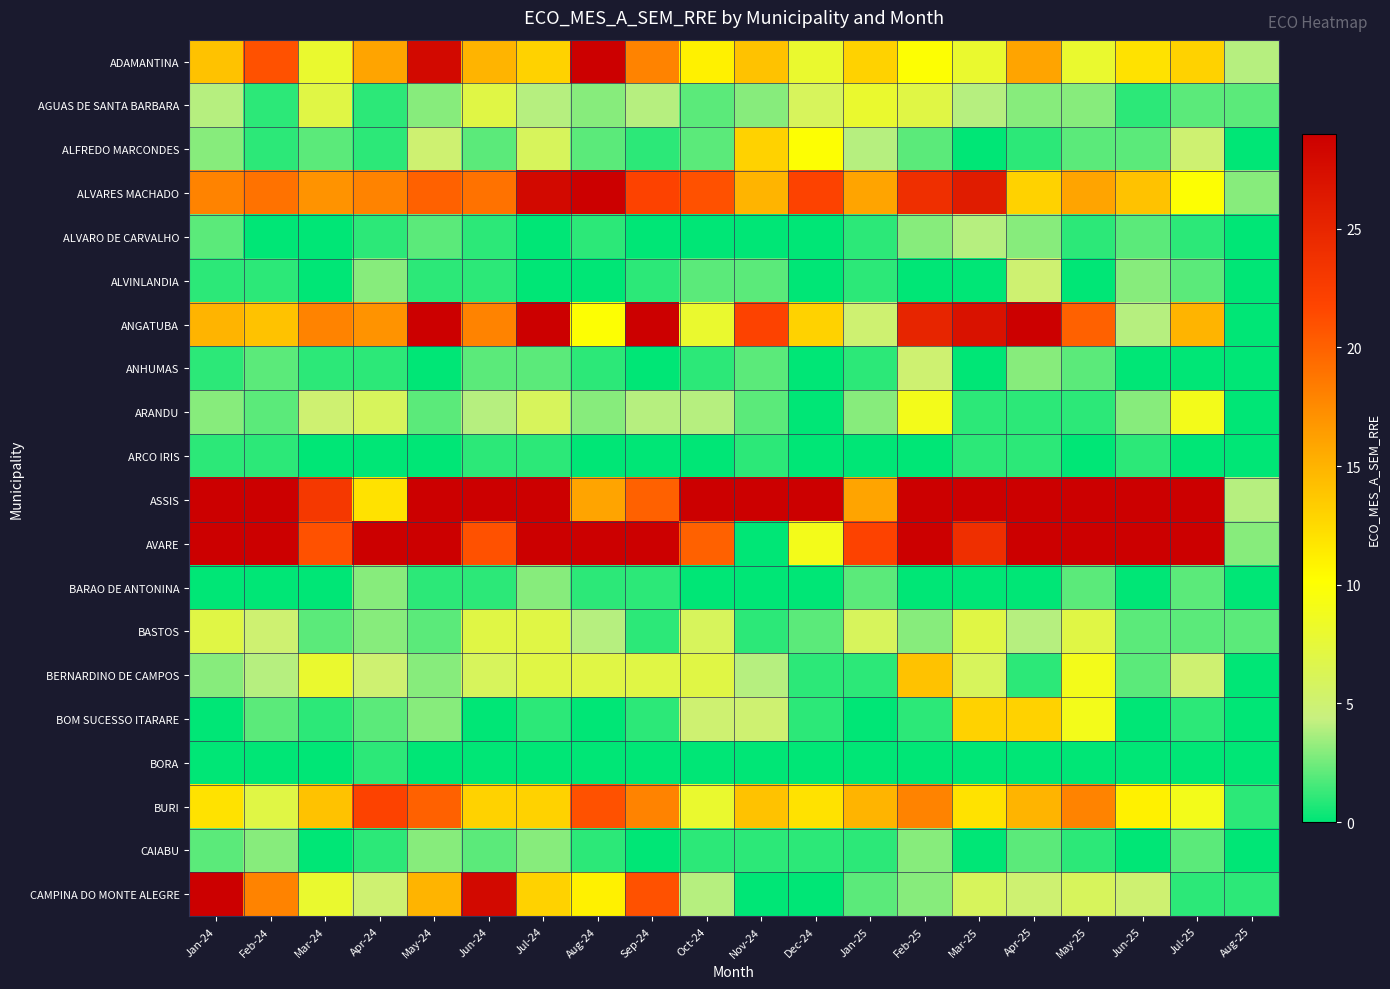

Reading left to right, list all the values displayed in this chart.

ADAMANTINA: Jan-24=14	Feb-24=21	Mar-24=8	Apr-24=16	May-24=28	Jun-24=15	Jul-24=13	Aug-24=100	Sep-24=18	Oct-24=11	Nov-24=14	Dec-24=8	Jan-25=13	Feb-25=10	Mar-25=8	Apr-25=16	May-25=8	Jun-25=12	Jul-25=13	Aug-25=4
AGUAS DE SANTA BARBARA: Jan-24=4	Feb-24=1	Mar-24=7	Apr-24=1	May-24=3	Jun-24=7	Jul-24=4	Aug-24=3	Sep-24=4	Oct-24=2	Nov-24=3	Dec-24=6	Jan-25=8	Feb-25=7	Mar-25=4	Apr-25=3	May-25=3	Jun-25=1	Jul-25=2	Aug-25=2
ALFREDO MARCONDES: Jan-24=3	Feb-24=1	Mar-24=2	Apr-24=1	May-24=5	Jun-24=2	Jul-24=6	Aug-24=2	Sep-24=1	Oct-24=2	Nov-24=13	Dec-24=10	Jan-25=4	Feb-25=2	Mar-25=0	Apr-25=1	May-25=2	Jun-25=2	Jul-25=5	Aug-25=0
ALVARES MACHADO: Jan-24=18	Feb-24=19	Mar-24=17	Apr-24=18	May-24=20	Jun-24=19	Jul-24=28	Aug-24=29	Sep-24=22	Oct-24=21	Nov-24=15	Dec-24=22	Jan-25=16	Feb-25=24	Mar-25=26	Apr-25=13	May-25=16	Jun-25=14	Jul-25=10	Aug-25=3
ALVARO DE CARVALHO: Jan-24=2	Feb-24=0	Mar-24=0	Apr-24=1	May-24=2	Jun-24=1	Jul-24=0	Aug-24=1	Sep-24=0	Oct-24=0	Nov-24=0	Dec-24=0	Jan-25=1	Feb-25=3	Mar-25=4	Apr-25=3	May-25=1	Jun-25=2	Jul-25=1	Aug-25=0
ALVINLANDIA: Jan-24=1	Feb-24=1	Mar-24=0	Apr-24=3	May-24=1	Jun-24=1	Jul-24=0	Aug-24=-2	Sep-24=1	Oct-24=2	Nov-24=2	Dec-24=0	Jan-25=1	Feb-25=0	Mar-25=0	Apr-25=5	May-25=0	Jun-25=3	Jul-25=2	Aug-25=0
ANGATUBA: Jan-24=15	Feb-24=14	Mar-24=18	Apr-24=17	May-24=90	Jun-24=18	Jul-24=29	Aug-24=10	Sep-24=35	Oct-24=8	Nov-24=22	Dec-24=13	Jan-25=5	Feb-25=25	Mar-25=27	Apr-25=51	May-25=20	Jun-25=4	Jul-25=15	Aug-25=0
ANHUMAS: Jan-24=1	Feb-24=2	Mar-24=1	Apr-24=1	May-24=0	Jun-24=2	Jul-24=2	Aug-24=1	Sep-24=0	Oct-24=1	Nov-24=2	Dec-24=-1	Jan-25=1	Feb-25=5	Mar-25=0	Apr-25=3	May-25=2	Jun-25=0	Jul-25=-3	Aug-25=0
ARANDU: Jan-24=3	Feb-24=2	Mar-24=5	Apr-24=6	May-24=2	Jun-24=4	Jul-24=6	Aug-24=3	Sep-24=4	Oct-24=4	Nov-24=2	Dec-24=-2	Jan-25=3	Feb-25=9	Mar-25=1	Apr-25=1	May-25=1	Jun-25=3	Jul-25=9	Aug-25=-1
ARCO IRIS: Jan-24=1	Feb-24=1	Mar-24=0	Apr-24=0	May-24=0	Jun-24=1	Jul-24=1	Aug-24=0	Sep-24=0	Oct-24=0	Nov-24=1	Dec-24=0	Jan-25=0	Feb-25=0	Mar-25=1	Apr-25=1	May-25=0	Jun-25=1	Jul-25=0	Aug-25=0
ASSIS: Jan-24=118	Feb-24=383	Mar-24=23	Apr-24=12	May-24=56	Jun-24=36	Jul-24=73	Aug-24=16	Sep-24=20	Oct-24=189	Nov-24=71	Dec-24=34	Jan-25=16	Feb-25=465	Mar-25=118	Apr-25=63	May-25=33	Jun-25=67	Jul-25=45	Aug-25=4
AVARE: Jan-24=43	Feb-24=44	Mar-24=21	Apr-24=31	May-24=32	Jun-24=21	Jul-24=40	Aug-24=33	Sep-24=43	Oct-24=20	Nov-24=-44	Dec-24=9	Jan-25=22	Feb-25=93	Mar-25=24	Apr-25=34	May-25=186	Jun-25=45	Jul-25=64	Aug-25=3
BARAO DE ANTONINA: Jan-24=0	Feb-24=0	Mar-24=0	Apr-24=3	May-24=1	Jun-24=1	Jul-24=3	Aug-24=1	Sep-24=1	Oct-24=0	Nov-24=0	Dec-24=-1	Jan-25=2	Feb-25=0	Mar-25=0	Apr-25=0	May-25=2	Jun-25=0	Jul-25=2	Aug-25=0
BASTOS: Jan-24=7	Feb-24=5	Mar-24=2	Apr-24=3	May-24=2	Jun-24=7	Jul-24=7	Aug-24=4	Sep-24=1	Oct-24=6	Nov-24=1	Dec-24=2	Jan-25=6	Feb-25=3	Mar-25=7	Apr-25=4	May-25=7	Jun-25=2	Jul-25=2	Aug-25=2
BERNARDINO DE CAMPOS: Jan-24=3	Feb-24=4	Mar-24=8	Apr-24=5	May-24=3	Jun-24=6	Jul-24=7	Aug-24=7	Sep-24=7	Oct-24=7	Nov-24=4	Dec-24=1	Jan-25=1	Feb-25=14	Mar-25=6	Apr-25=1	May-25=9	Jun-25=2	Jul-25=5	Aug-25=0
BOM SUCESSO ITARARE: Jan-24=0	Feb-24=2	Mar-24=1	Apr-24=2	May-24=3	Jun-24=0	Jul-24=1	Aug-24=-3	Sep-24=1	Oct-24=5	Nov-24=5	Dec-24=1	Jan-25=0	Feb-25=1	Mar-25=13	Apr-25=13	May-25=9	Jun-25=0	Jul-25=1	Aug-25=0
BORA: Jan-24=0	Feb-24=0	Mar-24=0	Apr-24=1	May-24=0	Jun-24=0	Jul-24=0	Aug-24=0	Sep-24=0	Oct-24=0	Nov-24=0	Dec-24=0	Jan-25=0	Feb-25=0	Mar-25=0	Apr-25=0	May-25=0	Jun-25=0	Jul-25=0	Aug-25=0
BURI: Jan-24=12	Feb-24=7	Mar-24=14	Apr-24=22	May-24=20	Jun-24=13	Jul-24=13	Aug-24=21	Sep-24=18	Oct-24=8	Nov-24=14	Dec-24=12	Jan-25=15	Feb-25=18	Mar-25=12	Apr-25=15	May-25=18	Jun-25=11	Jul-25=9	Aug-25=1
CAIABU: Jan-24=2	Feb-24=3	Mar-24=0	Apr-24=1	May-24=3	Jun-24=2	Jul-24=3	Aug-24=1	Sep-24=0	Oct-24=1	Nov-24=1	Dec-24=1	Jan-25=1	Feb-25=3	Mar-25=0	Apr-25=2	May-25=1	Jun-25=0	Jul-25=2	Aug-25=0
CAMPINA DO MONTE ALEGRE: Jan-24=43	Feb-24=18	Mar-24=8	Apr-24=5	May-24=15	Jun-24=28	Jul-24=13	Aug-24=11	Sep-24=21	Oct-24=4	Nov-24=-1	Dec-24=0	Jan-25=2	Feb-25=3	Mar-25=6	Apr-25=5	May-25=6	Jun-25=5	Jul-25=1	Aug-25=1